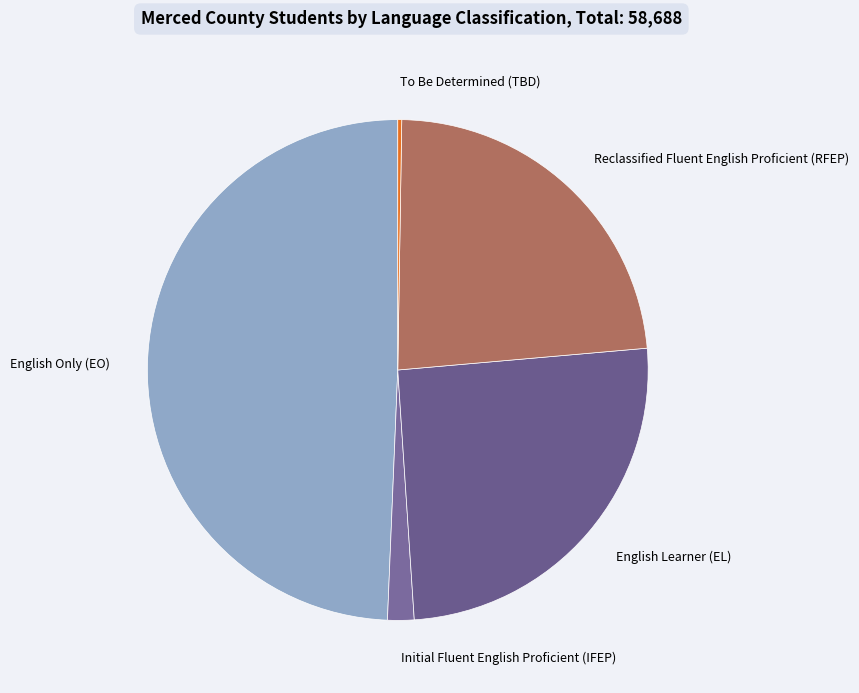

What is the ratio of the value at English Learner (EL) to the value at Reclassified Fluent English Proficient (RFEP)?

1.1